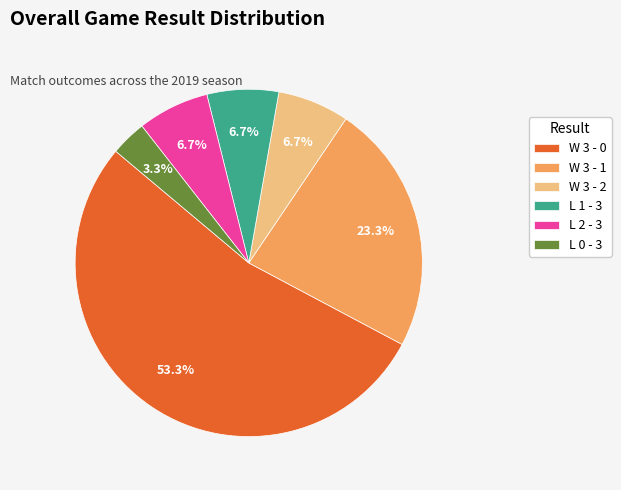

Is it true that W 3 - 2 is 7% of the pie?

True